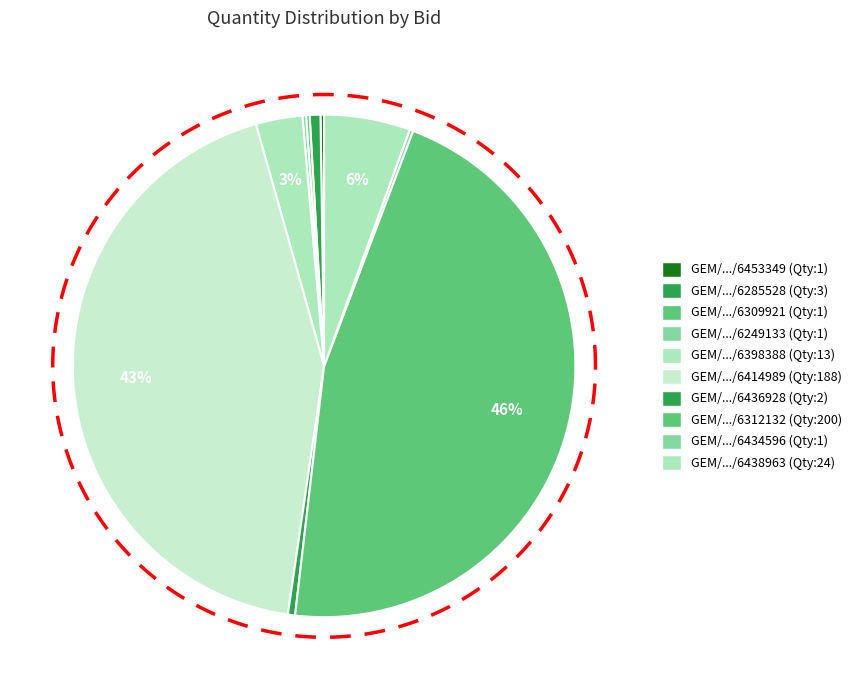

Is there a majority slice in this chart?

No